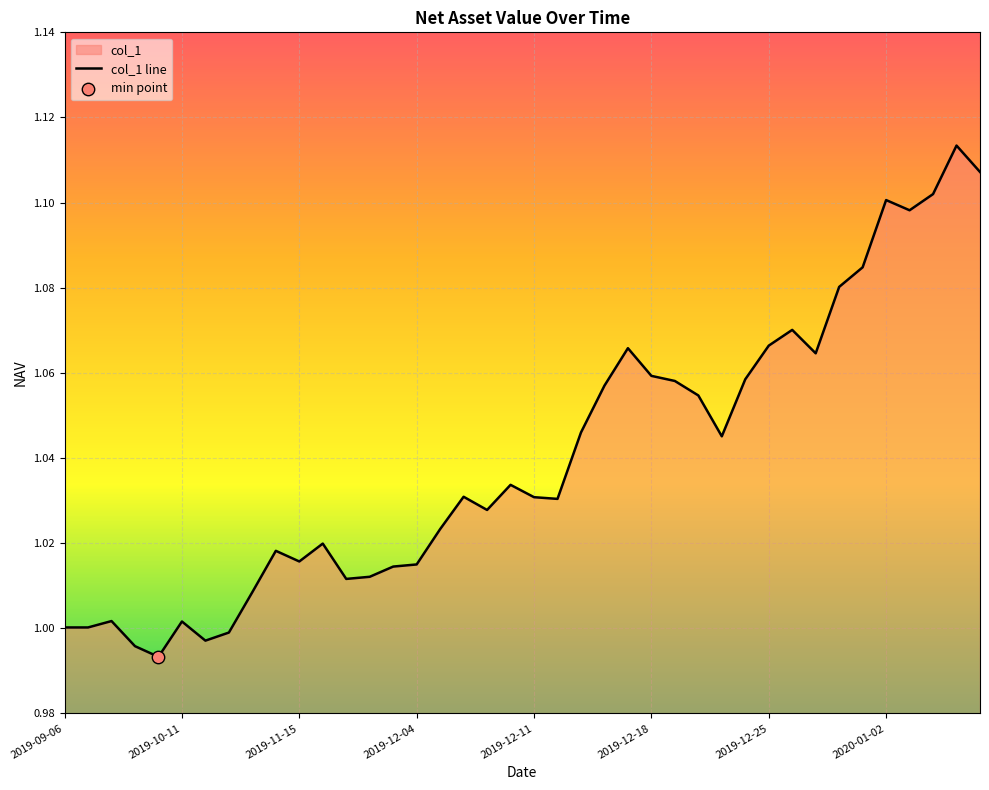

Which has a higher value, 2020-01-02 or 2019-12-11?

2020-01-02